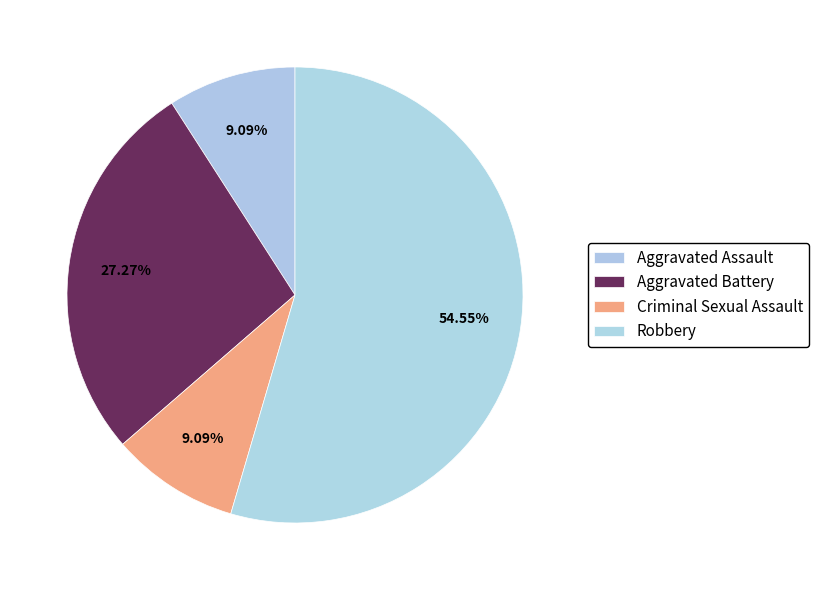

What is the ratio of the value at Aggravated Assault to the value at Criminal Sexual Assault?

1.0